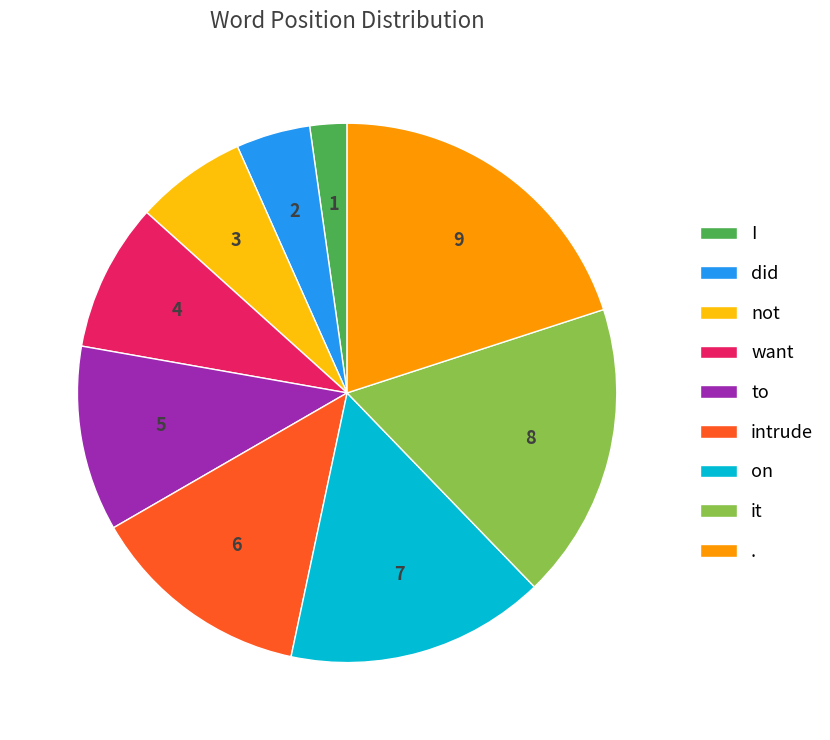

Rank the categories by value from lowest to highest.

I, did, not, want, to, intrude, on, it, .